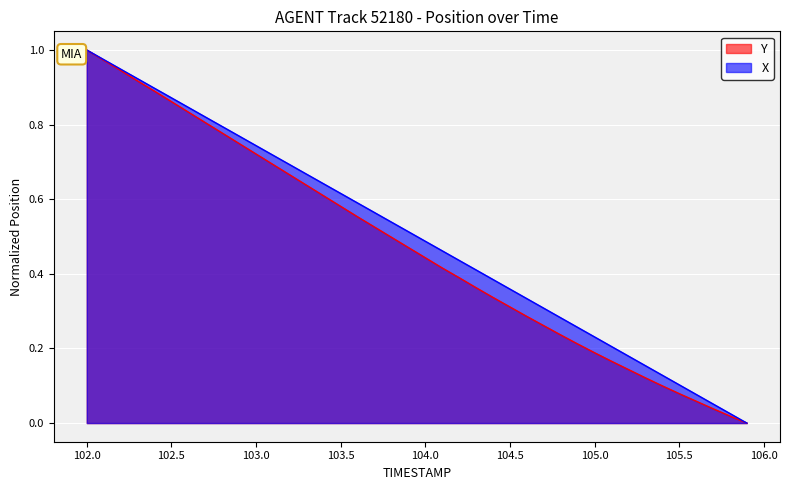

True or false: TIMESTAMP and X cross at least once.

False